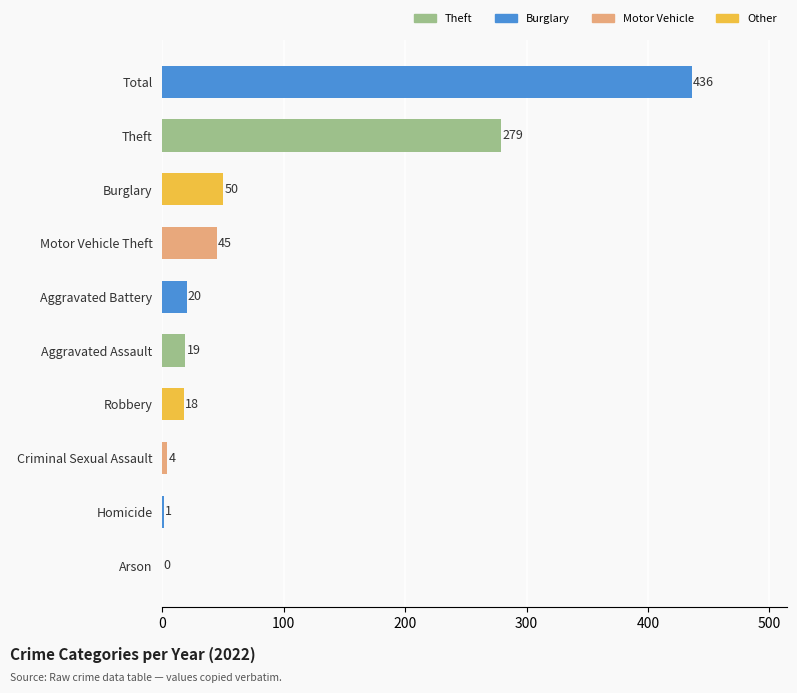

Reading top to bottom, list all the values displayed in this chart.

Total=436	Theft=279	Burglary=50	Motor Vehicle Theft=45	Aggravated Battery=20	Aggravated Assault=19	Robbery=18	Criminal Sexual Assault=4	Homicide=1	Arson=0